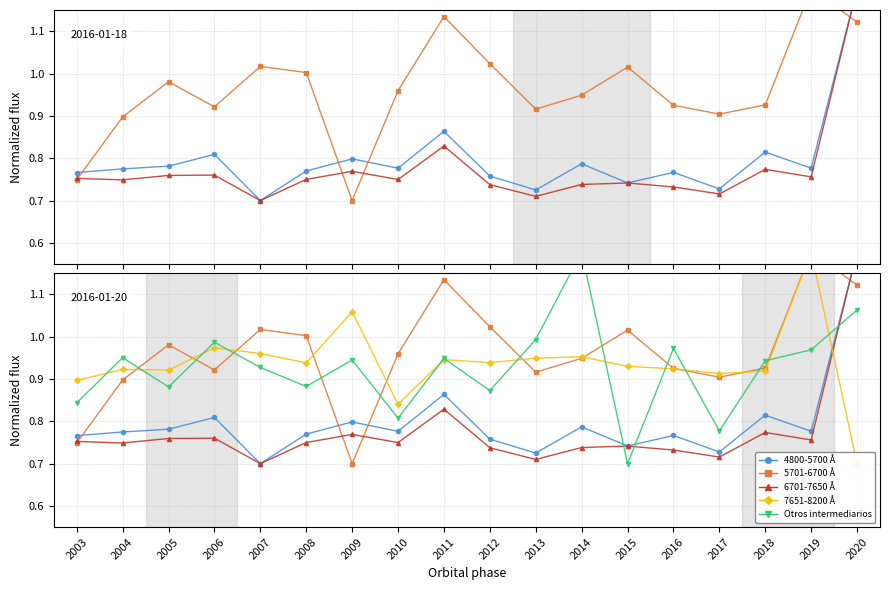

Does the chart have visible grid lines?

Yes